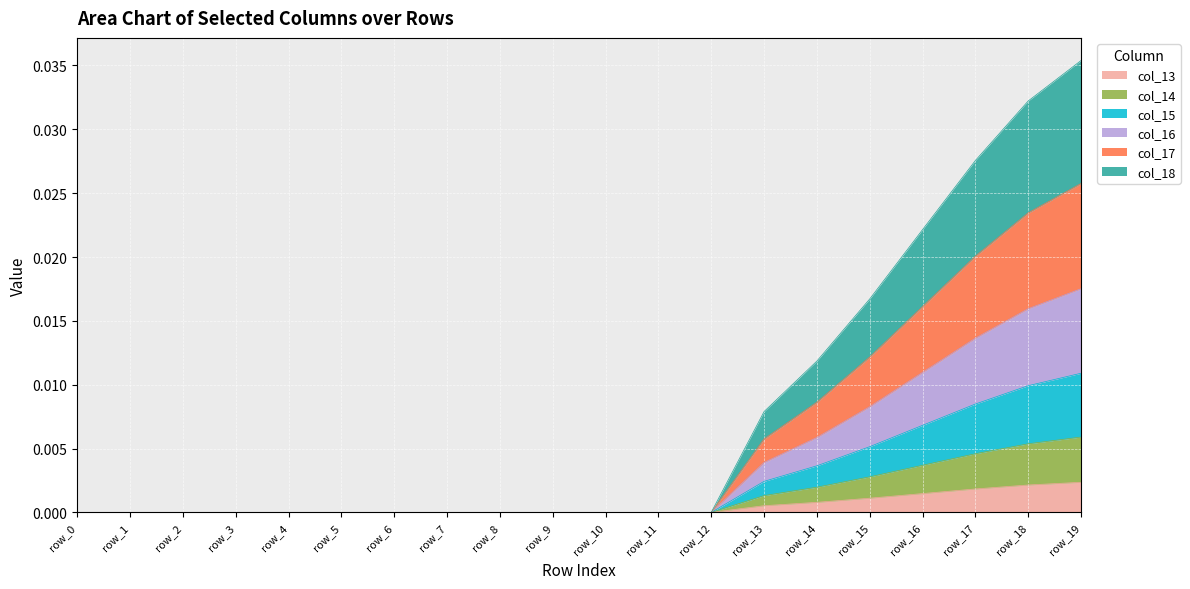

Rank the categories by col_18 value from lowest to highest.

row_0, row_1, row_2, row_3, row_4, row_5, row_6, row_7, row_8, row_9, row_10, row_11, row_12, row_13, row_14, row_15, row_16, row_17, row_18, row_19